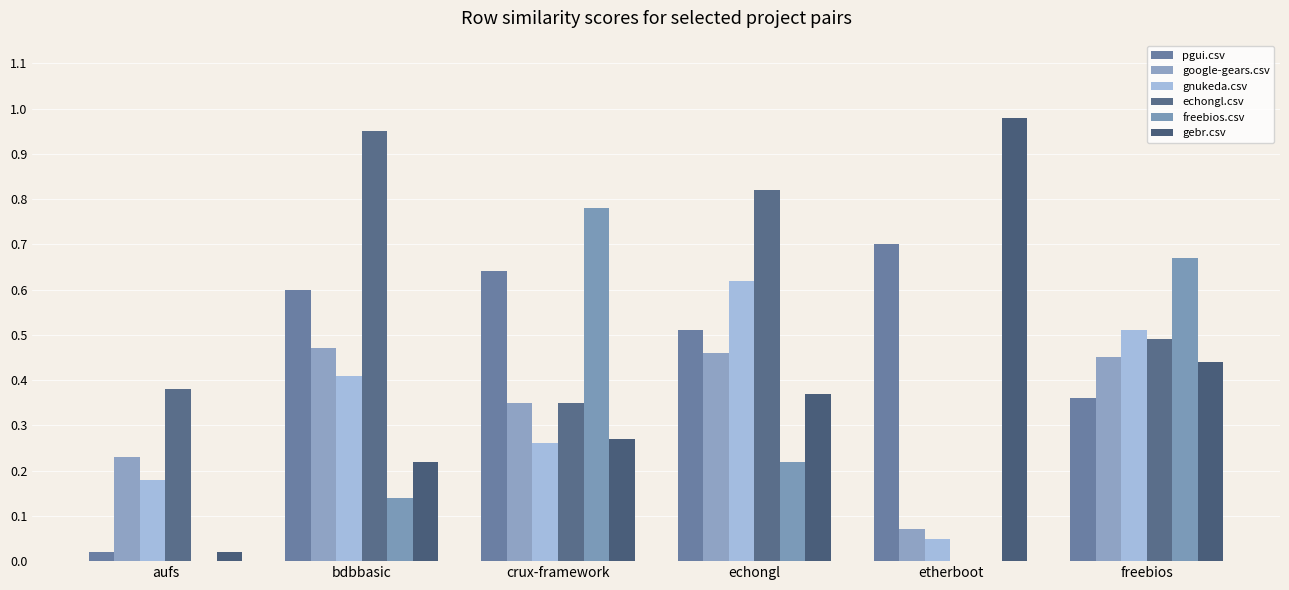

Rank the series by their maximum value, from lowest to highest.

google-gears.csv, gnukeda.csv, pgui.csv, freebios.csv, echongl.csv, gebr.csv